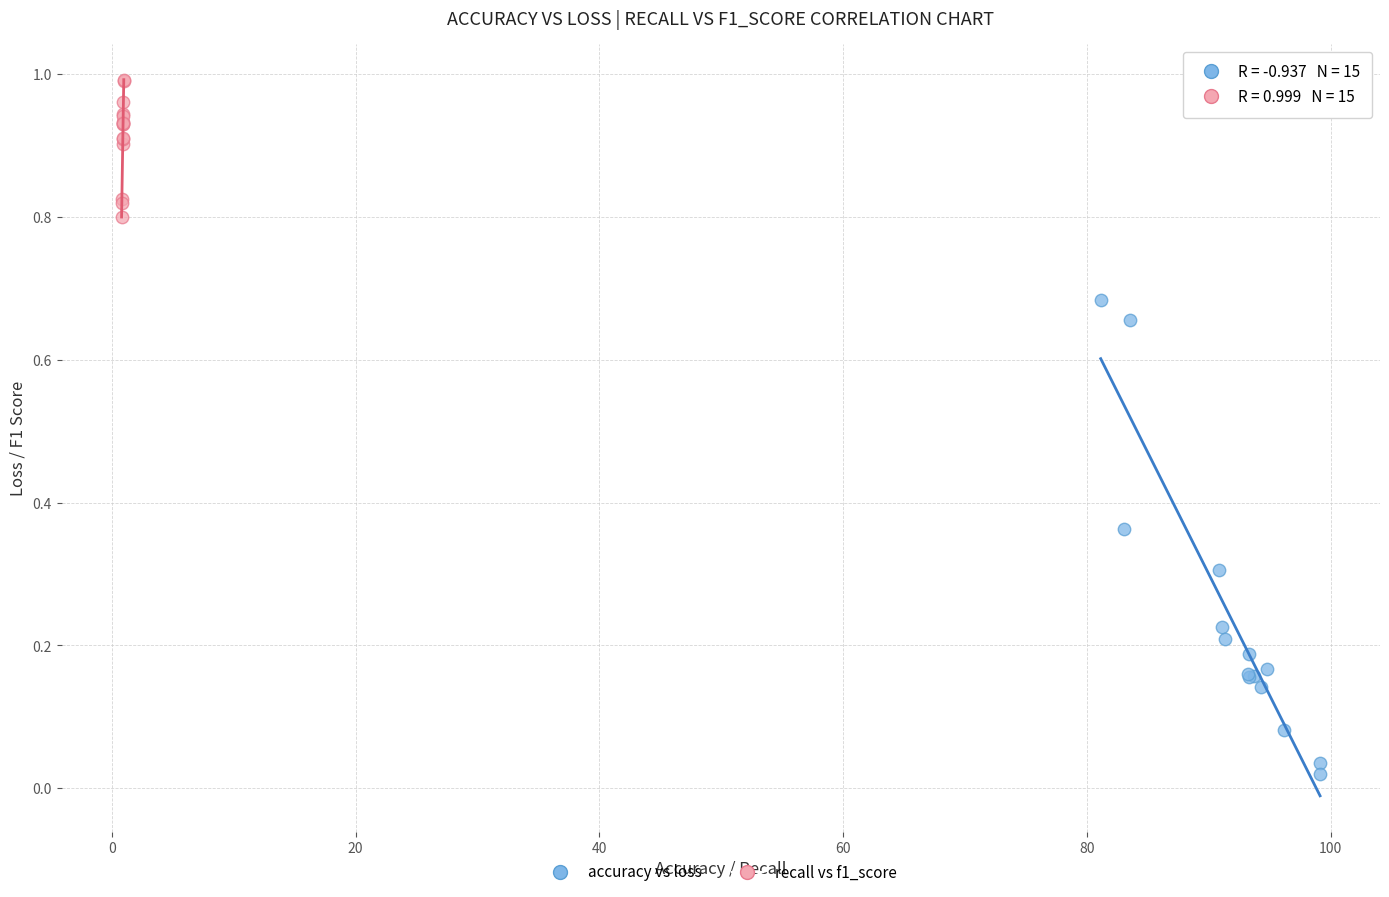

Which series has the widest spread of Y values?

accuracy vs loss